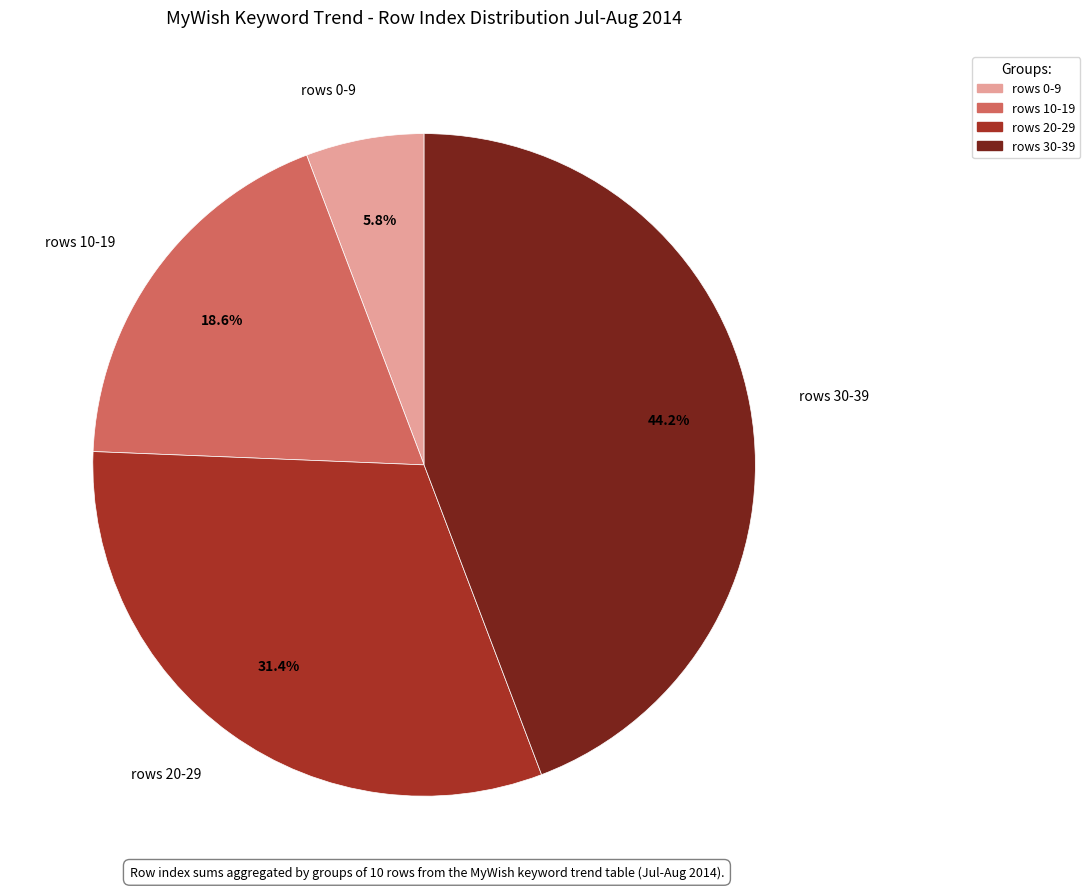

Do rows 10-19 and rows 0-9 together represent more than half of the pie?

No